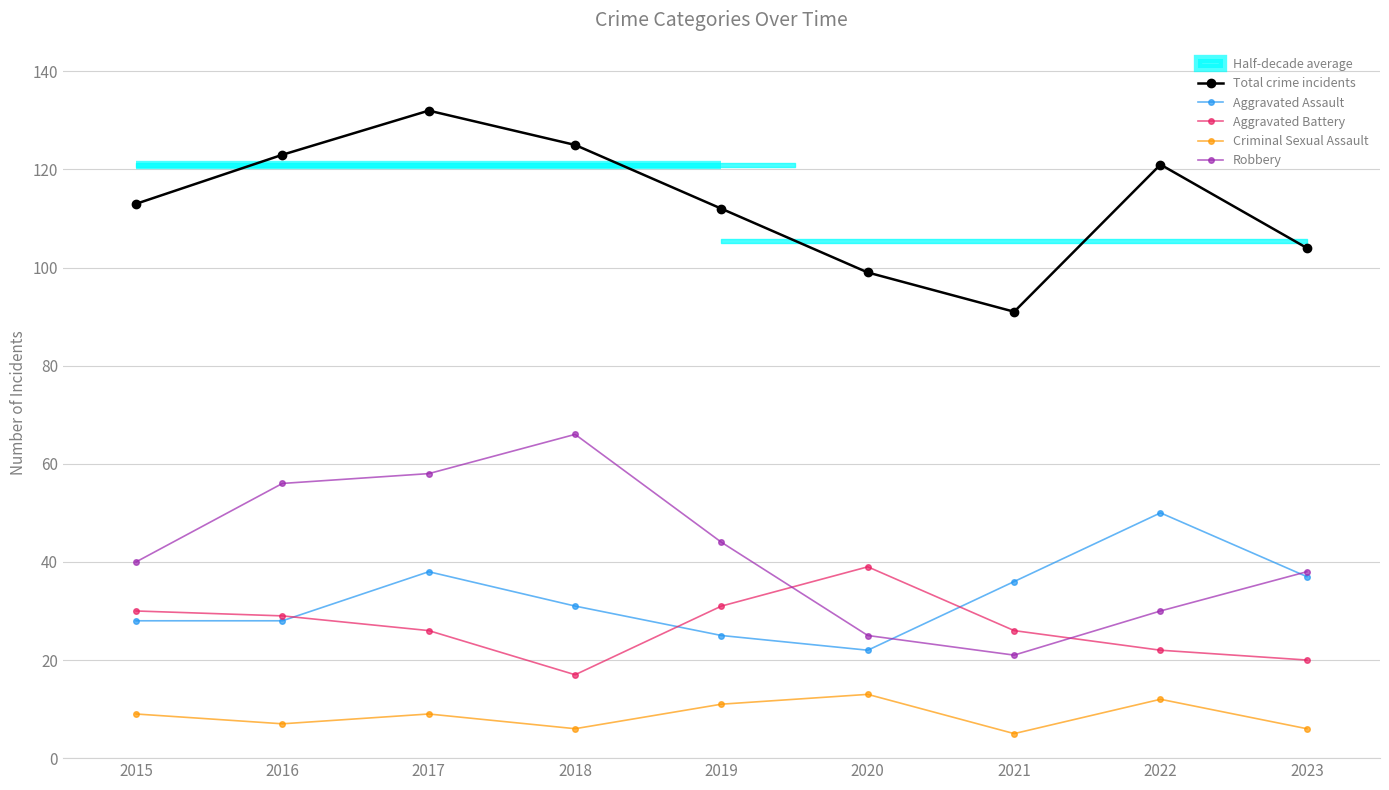

At which category does Aggravated Battery reach its first local peak?

2020